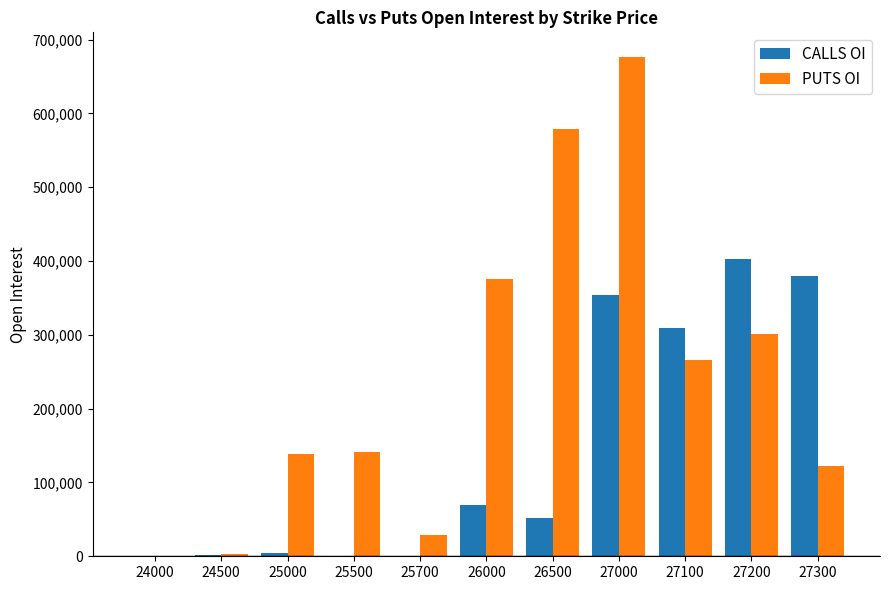

Which series has the widest spread of values?

PUTS OI